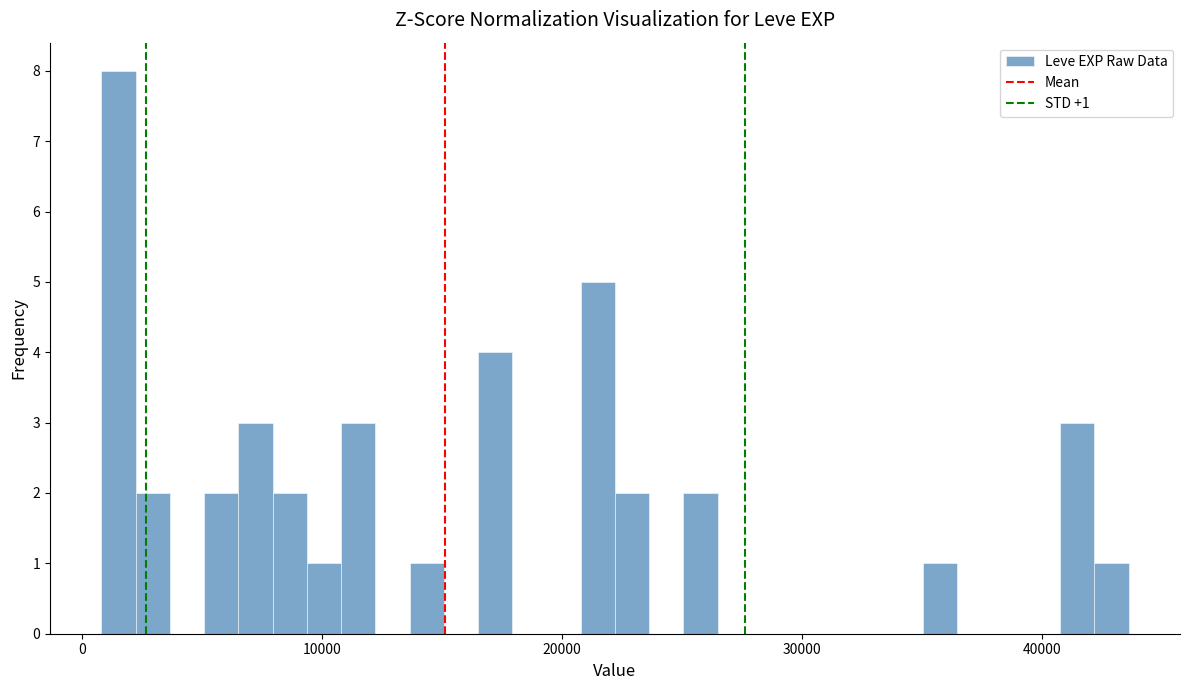

Read against the x-axis, roughly where is the centre of the tallest bar?

2000